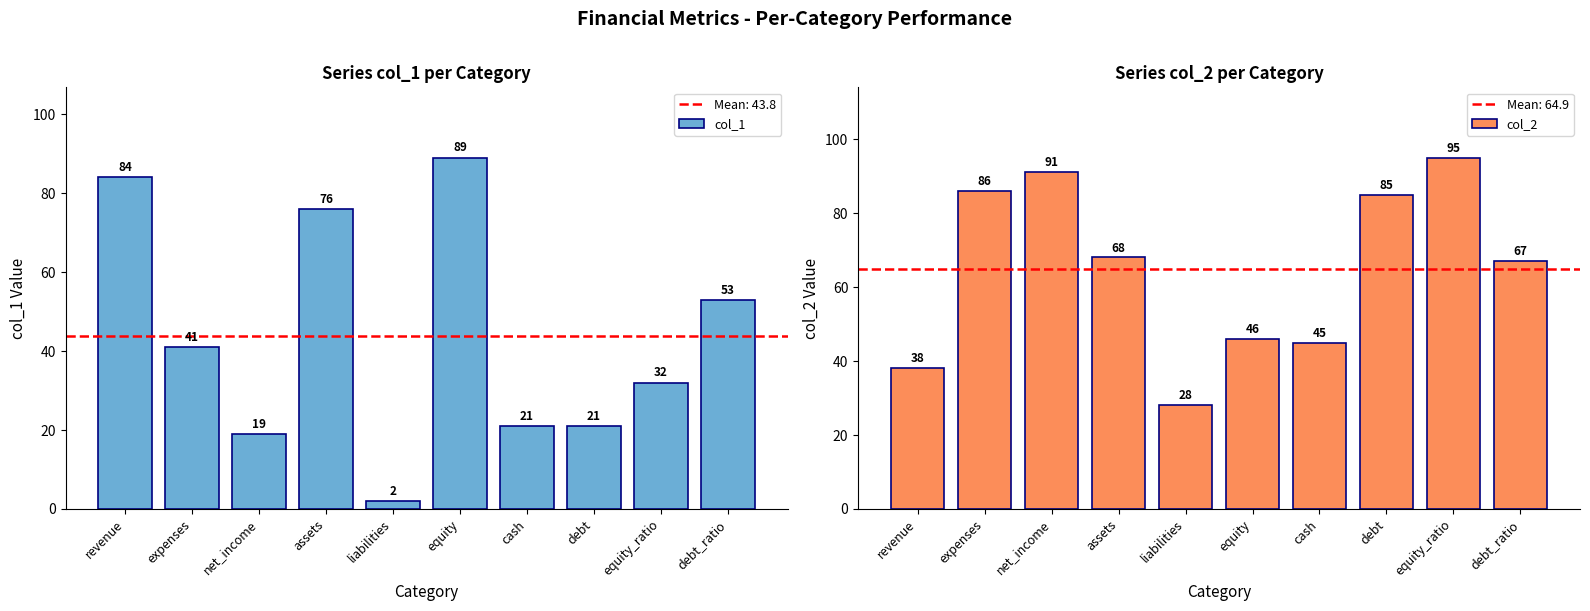

What is the average value of the col_1 series?

44